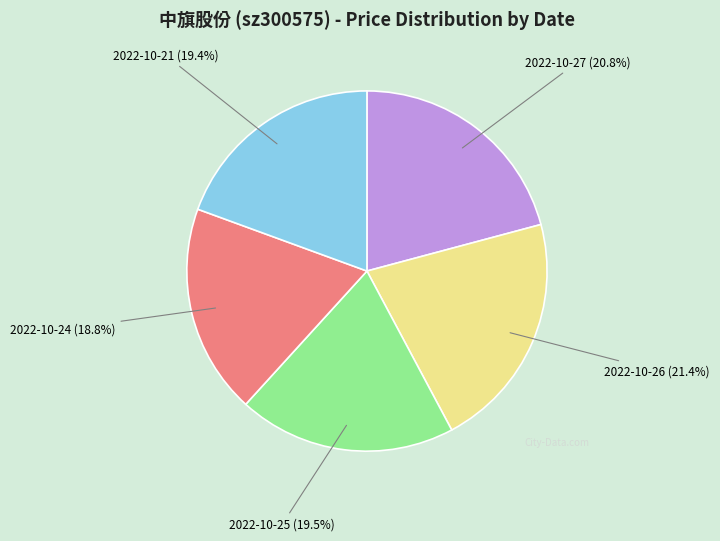

Approximately how many times larger is the value at 2022-10-26 (21.4%) compared to 2022-10-21 (19.4%)?

1.1